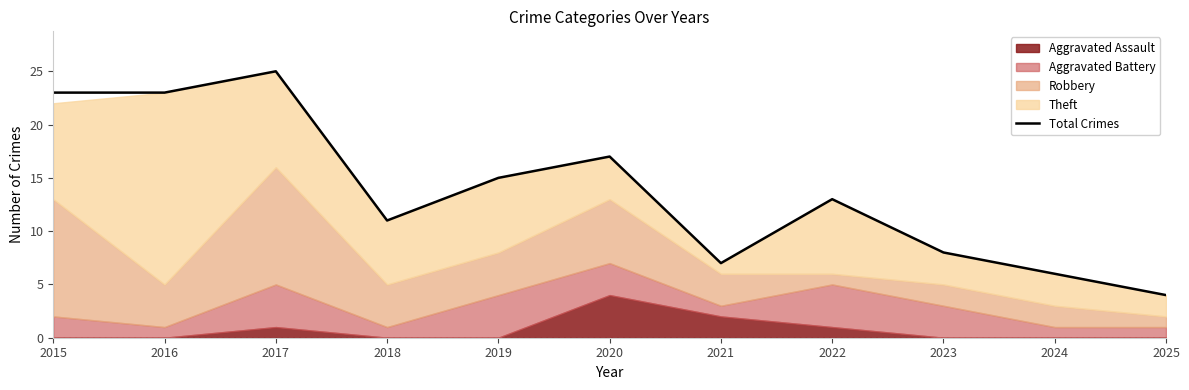

Is it true that Total Crimes equals 4 at 2025?

True